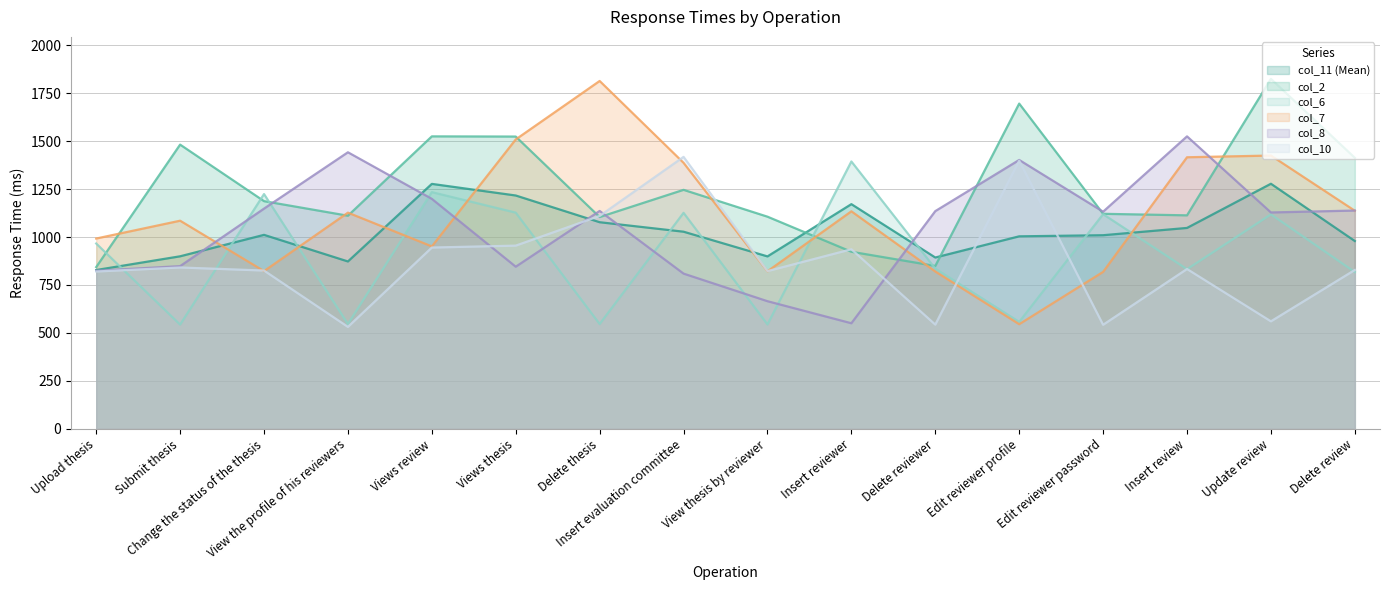

Which series has the widest spread of values?

col_7